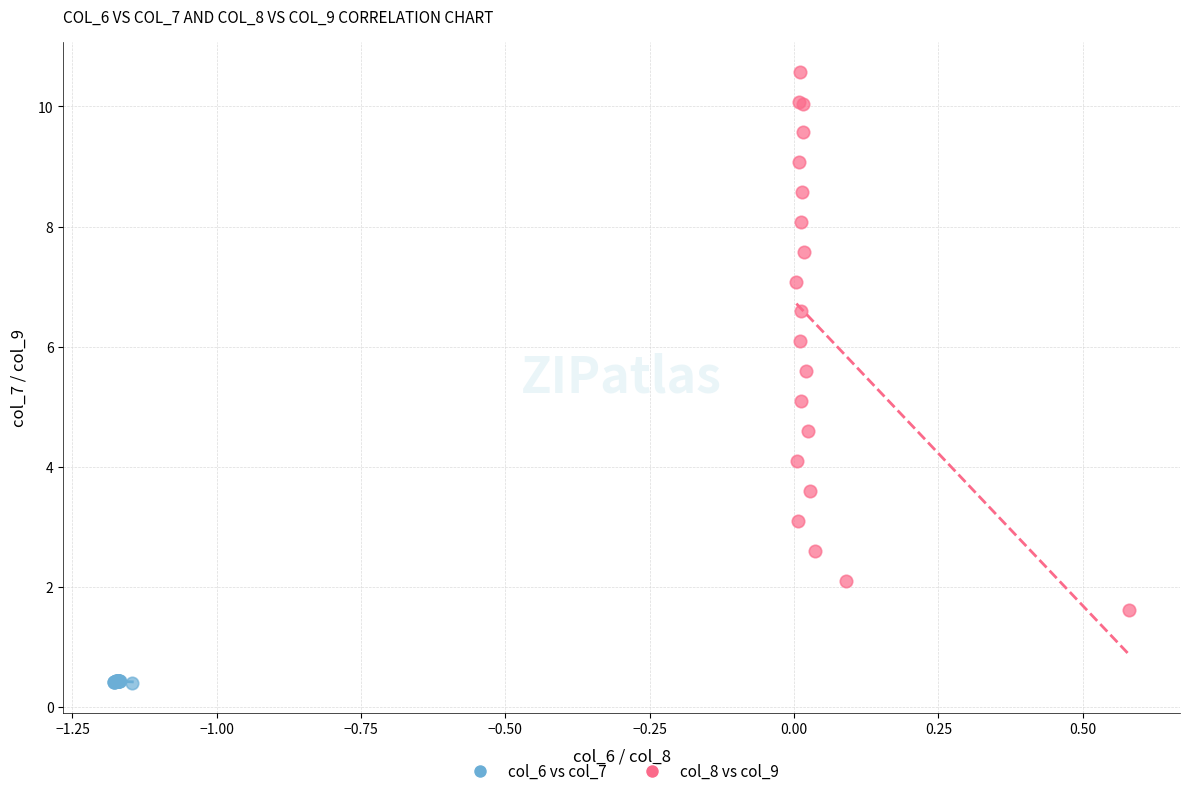

Which series contains the highest Y value?

col_8 vs col_9